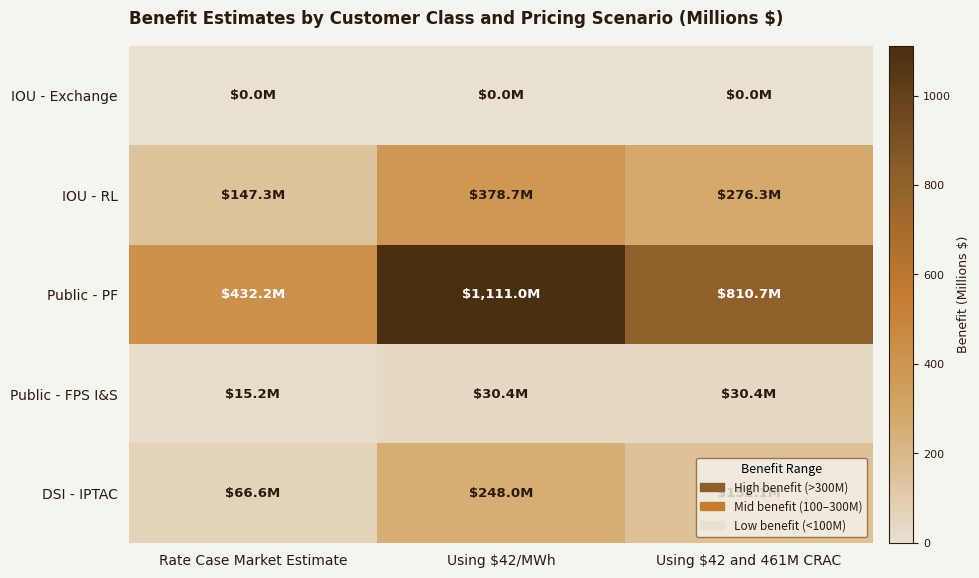

List the series in order of their peak value, highest first.

Public - PF, IOU - RL, DSI - IPTAC, Public - FPS I&S, IOU - Exchange